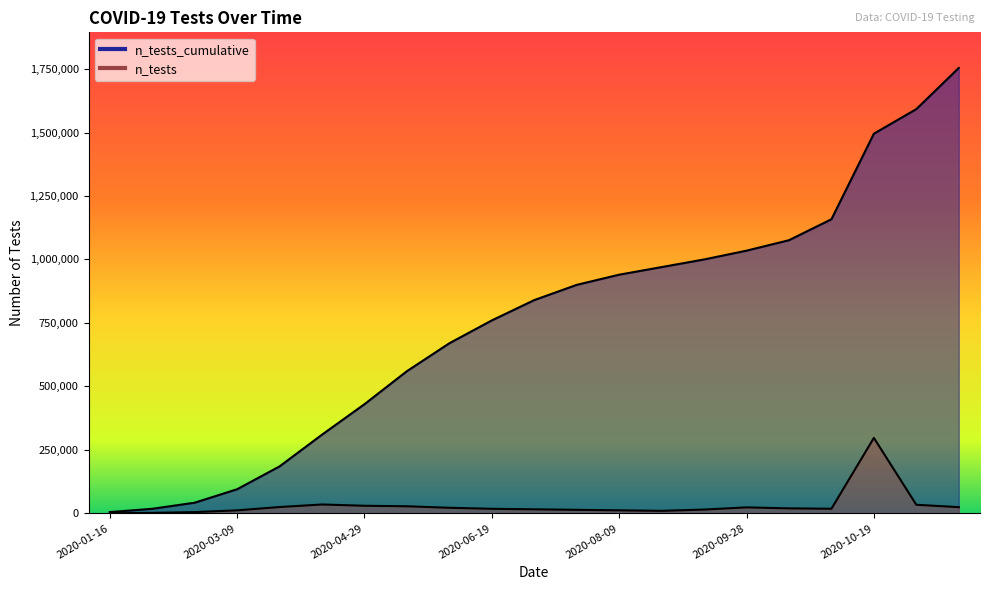

True or false: n_tests and n_tests_cumulative intersect in this chart.

False